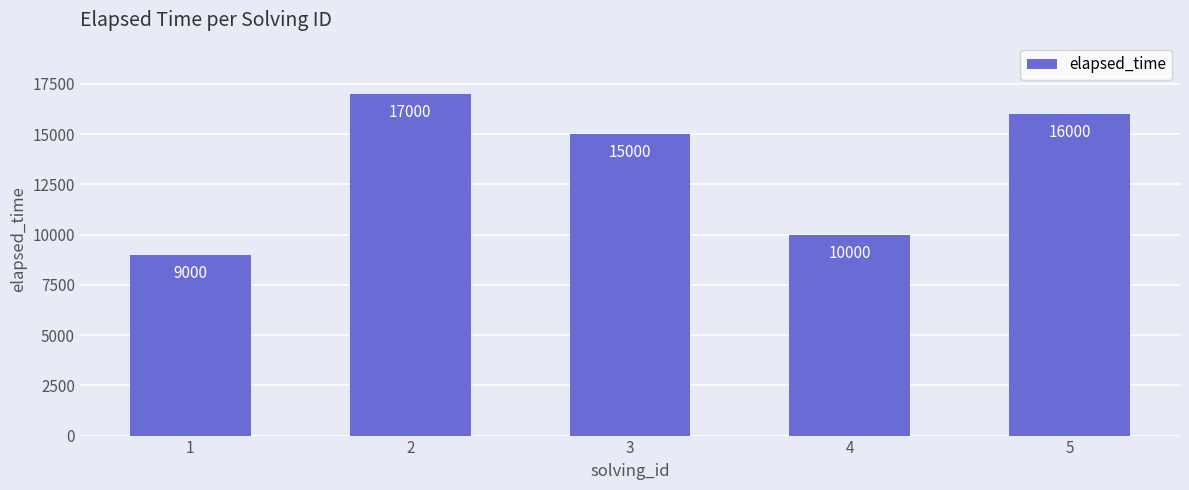

Between 4 and 3, which is larger?

3